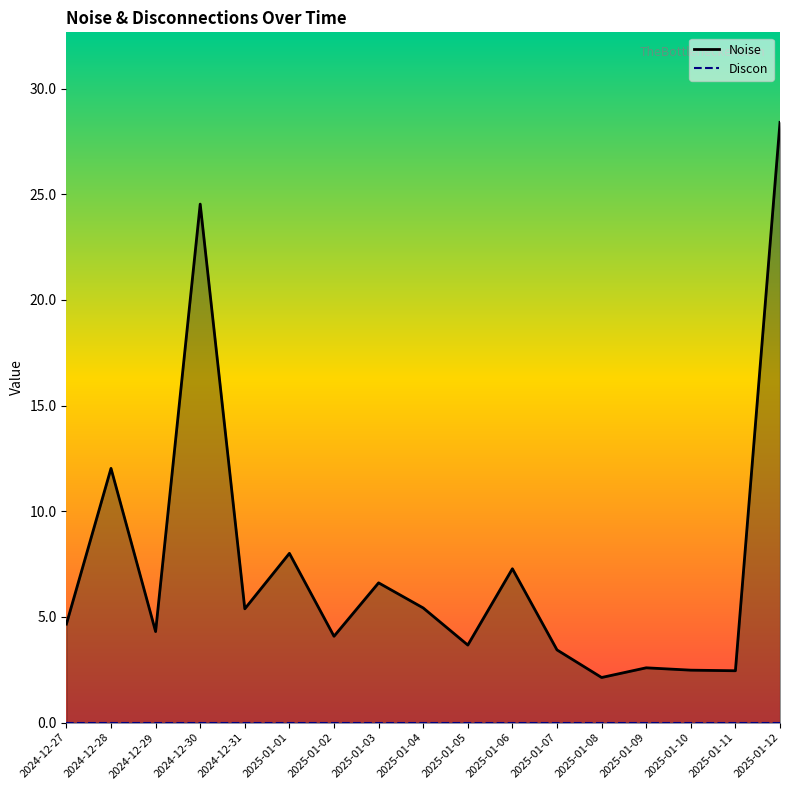

List the series in order of their overall mean, highest first.

Noise, Discon